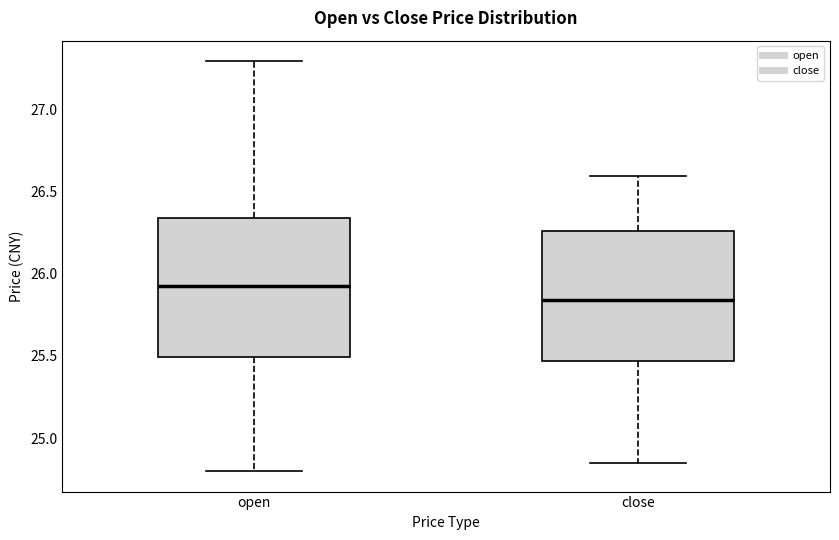

Which box's median line is the lowest?

close